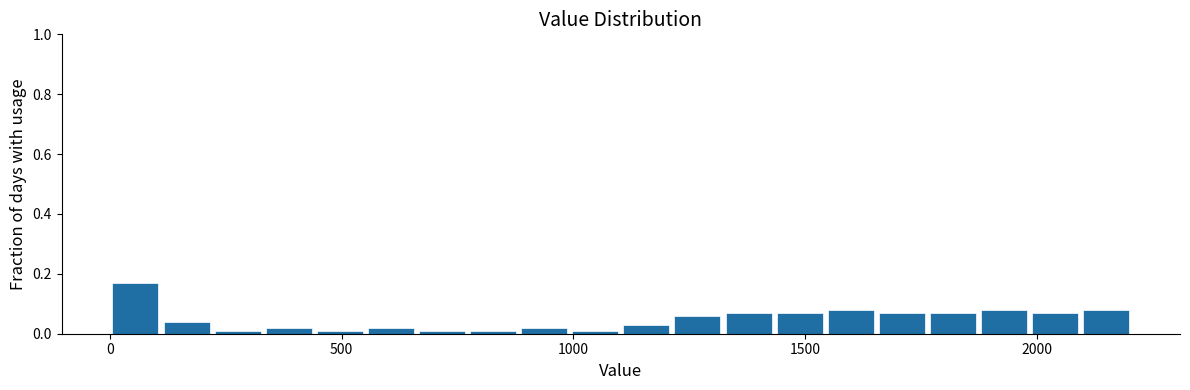

Around what value on the x-axis is the tallest bar? Give the approximate position of its centre, as read against the axis.

50